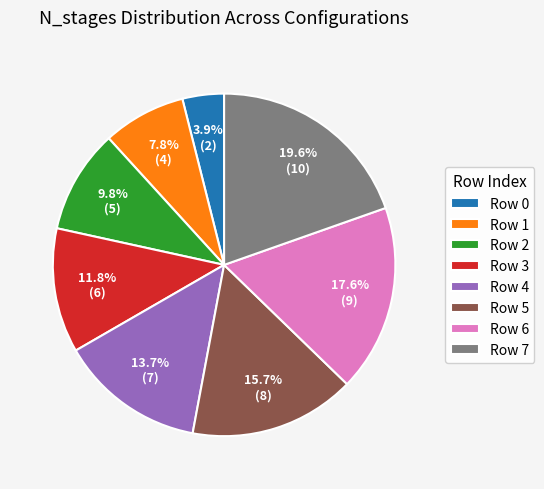

Which has a higher value, Row 5 or Row 1?

Row 5